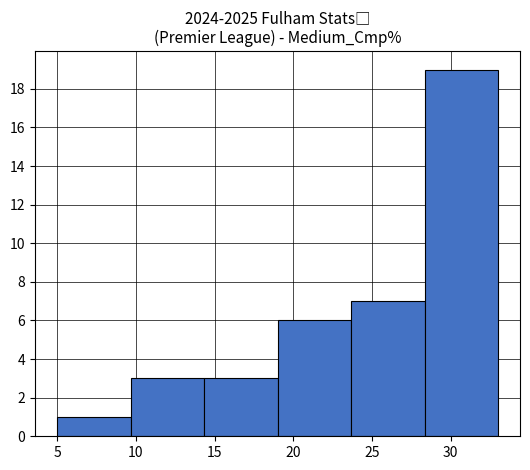

Reading left to right, list every bar in this chart as the range it spans on the x-axis followed by its height. Neither the bar edges nor the heights are printed on the chart, so give them approximately, as read against the axes.

5.0 to 9.5: 1
9.5 to 14.5: 3
14.5 to 19.0: 3
19.0 to 23.5: 6
23.5 to 28.5: 7
28.5 to 33.0: 19